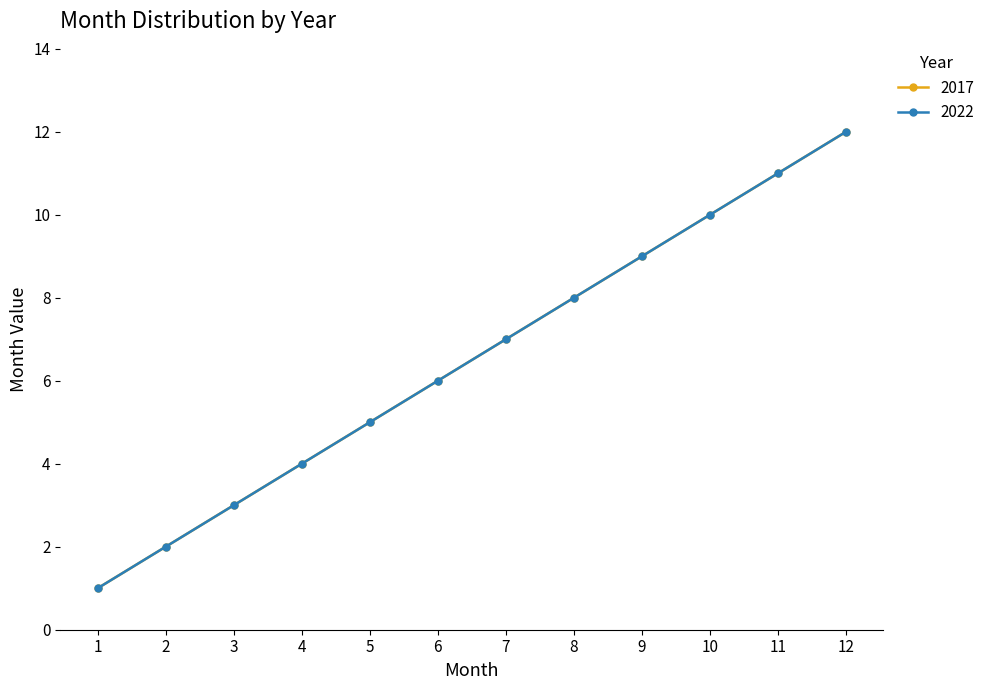

At which category does the chart reach its minimum across all series?

1